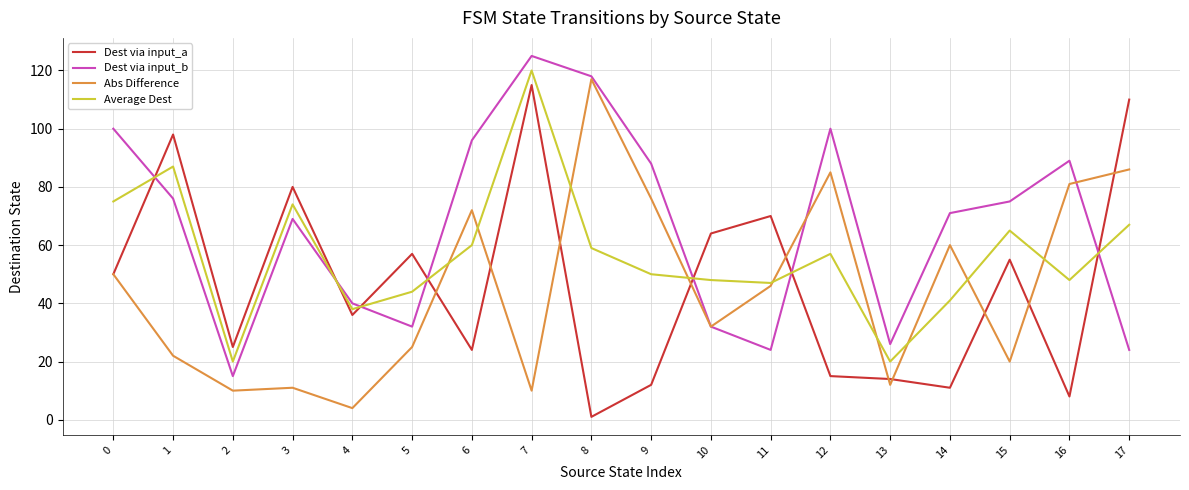

True or false: Average Dest has more than 1 points higher than both neighbors.

True